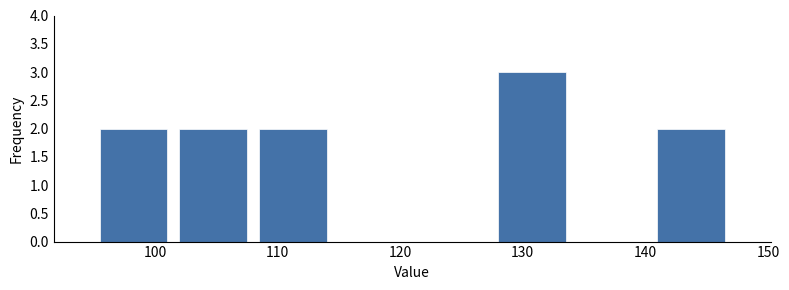

What is the height of the bar covering 95.0 to 101.5 on the x-axis? Neither the bar edges nor the heights are printed on the chart, so give them approximately, as read against the axes.

2